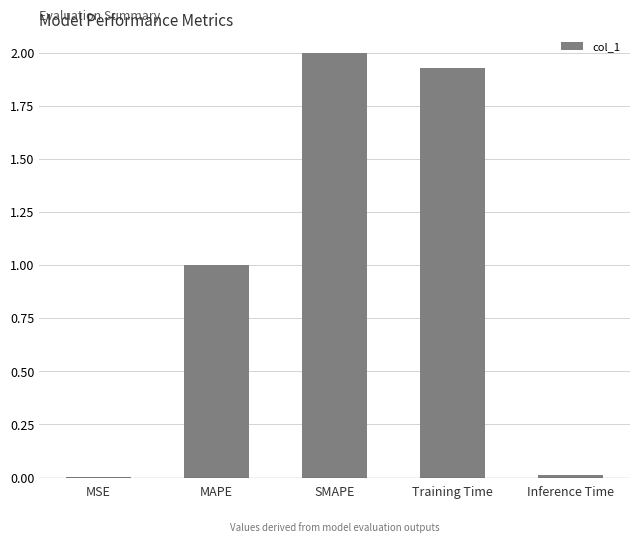

At which label does the data first exceed 1?

MAPE